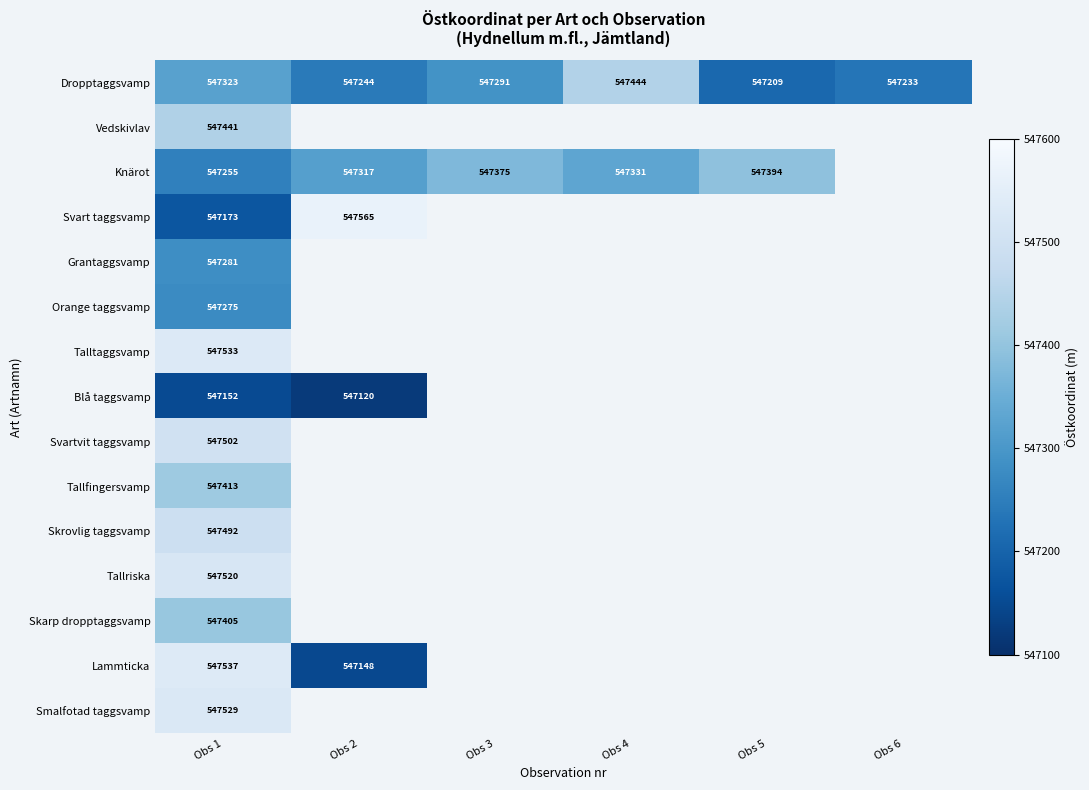

At Obs 1, list the series in order from largest to smallest.

Lammticka, Talltaggsvamp, Smalfotad taggsvamp, Tallriska, Svartvit taggsvamp, Skrovlig taggsvamp, Vedskivlav, Tallfingersvamp, Skarp dropptaggsvamp, Dropptaggsvamp, Grantaggsvamp, Orange taggsvamp, Knärot, Svart taggsvamp, Blå taggsvamp